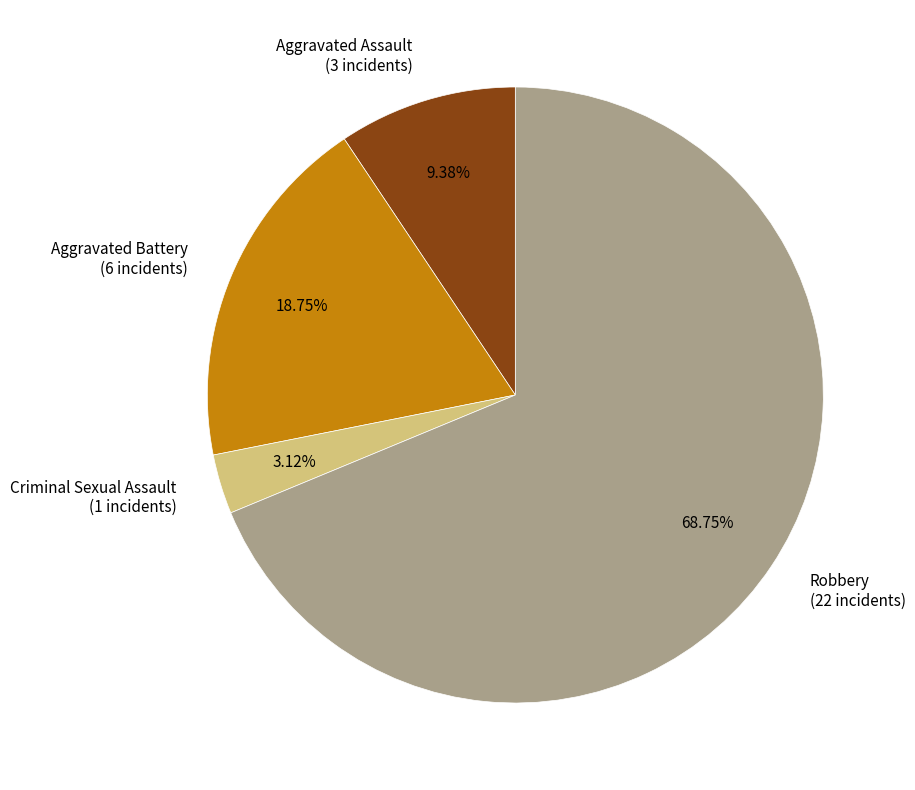

Between Criminal Sexual Assault (1 incidents) and Aggravated Assault (3 incidents), which is larger?

Aggravated Assault (3 incidents)